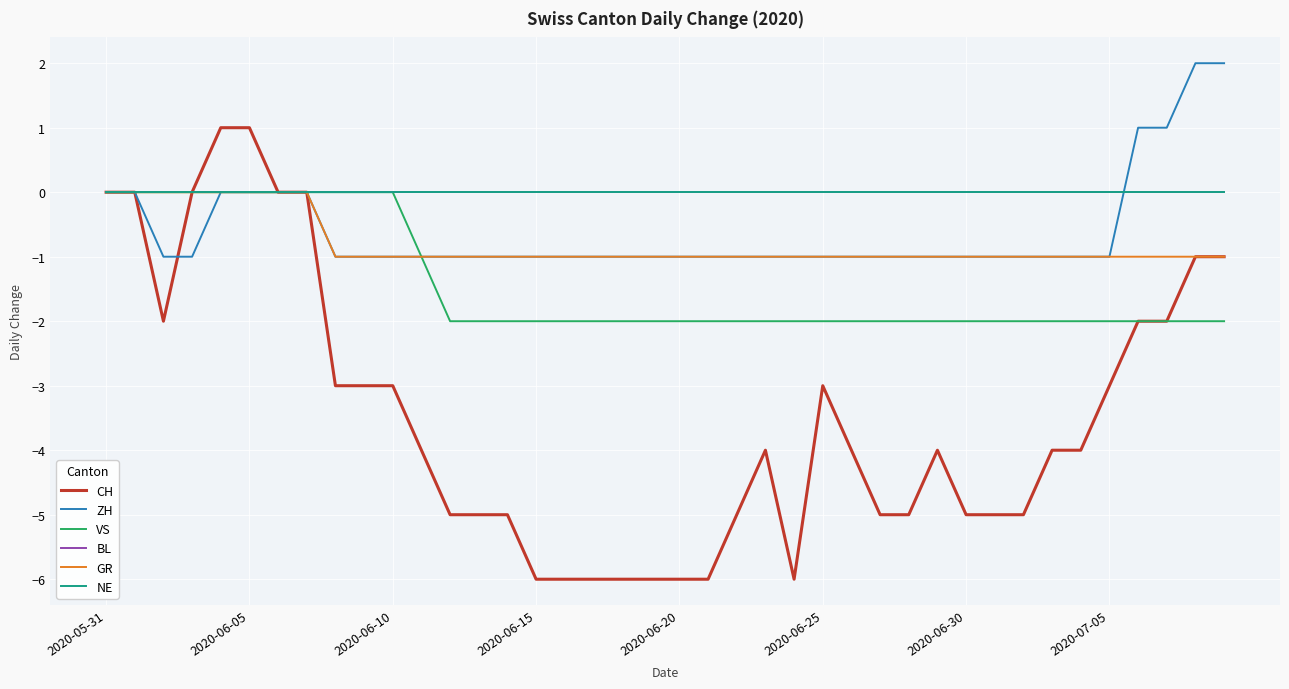

True or false: GR has more than 1 interior local peaks.

False